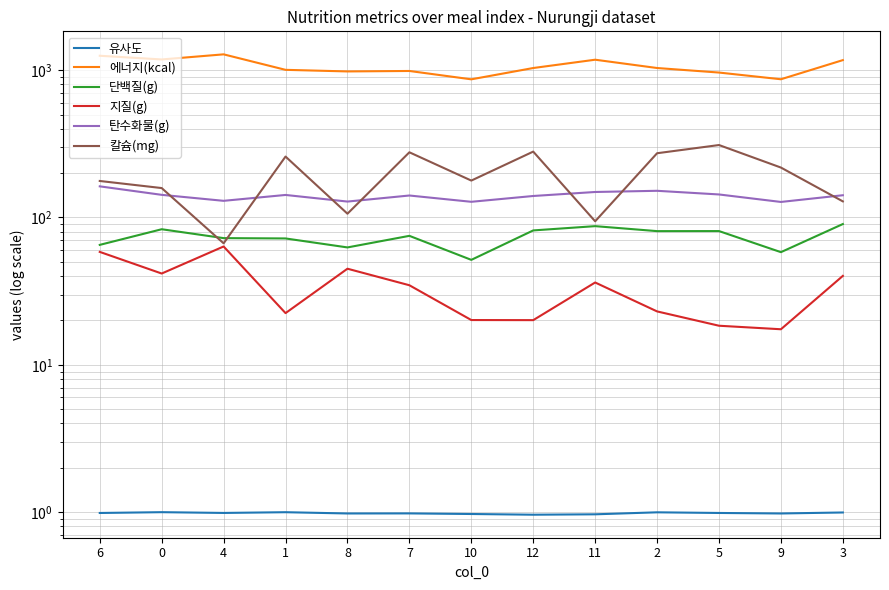

Reading left to right, extract all data points from this chart.

유사도: 6=1.0	0=1.0	4=1.0	1=1.0	8=1.0	7=1.0	10=1.0	12=1.0	11=1.0	2=1.0	5=1.0	9=1.0	3=1.0
에너지(kcal): 6=1253.7	0=1183.3	4=1281.5	1=1006.0	8=981.2	7=988.3	10=867.3	12=1034.9	11=1178.5	2=1035.0	5=964.2	9=868.2	3=1171.0
단백질(g): 6=65.2	0=83.2	4=72.4	1=72.1	8=62.6	7=75.1	10=51.6	12=81.7	11=87.4	2=80.8	5=80.9	9=58.2	3=90.3
지질(g): 6=58.4	0=41.6	4=63.6	1=22.4	8=44.9	7=34.7	10=20.1	12=20.1	11=36.2	2=23.0	5=18.4	9=17.4	3=40.1
탄수화물(g): 6=162.7	0=142.5	4=129.8	1=142.3	8=128.3	7=141.0	10=127.8	12=140.0	11=149.0	2=151.8	5=143.4	9=127.5	3=141.6
칼슘(mg): 6=177.0	0=158.4	4=66.8	1=259.3	8=106.1	7=277.2	10=178.1	12=280.2	11=94.2	2=273.1	5=310.4	9=218.3	3=128.7